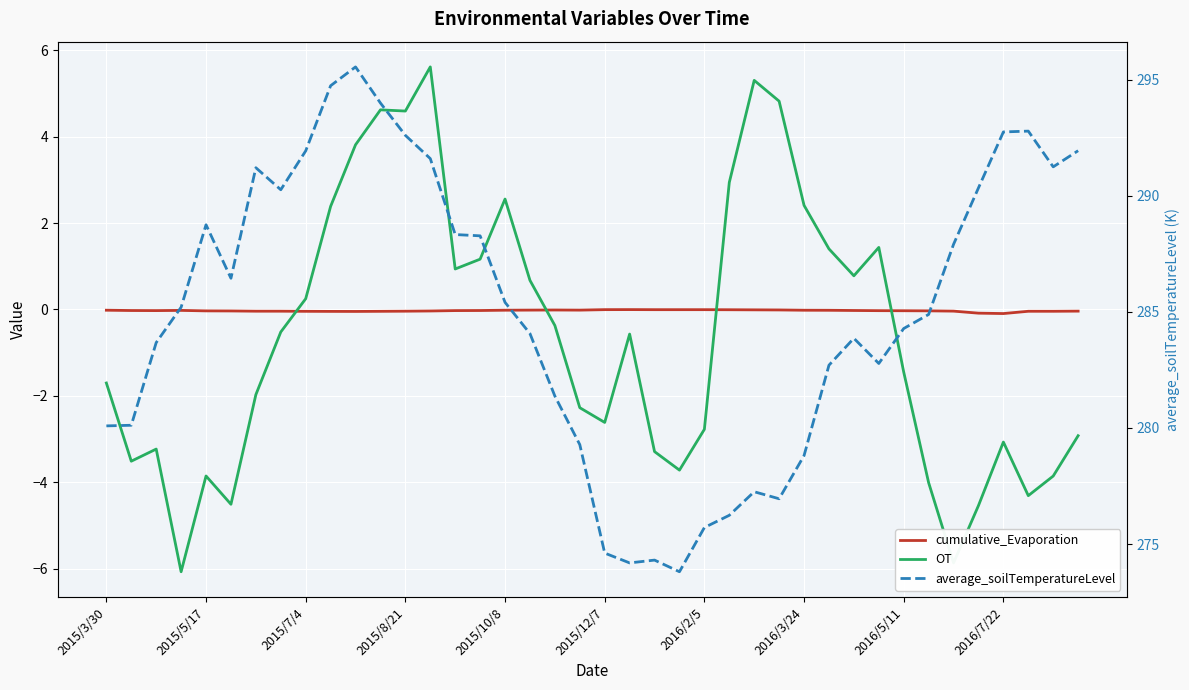

Which series has the largest total across all categories?

average_soilTemperatureLevel